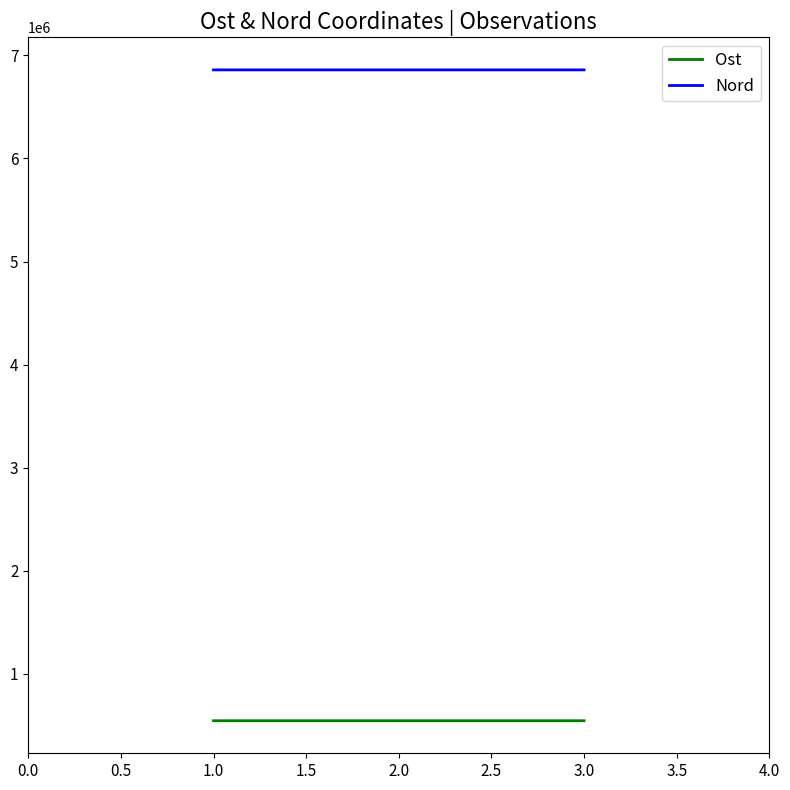

What is the approximate value of Nord at 1.0?

6860070